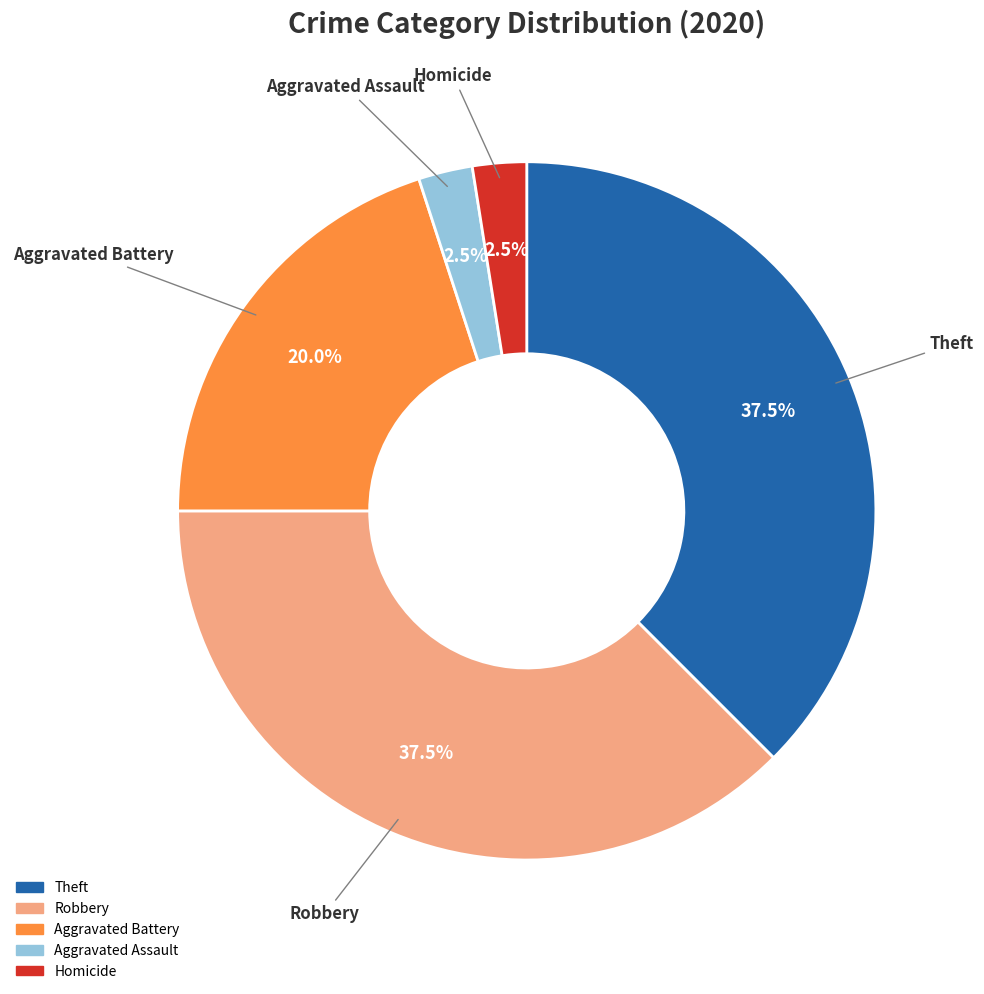

Is there a majority slice in this chart?

No